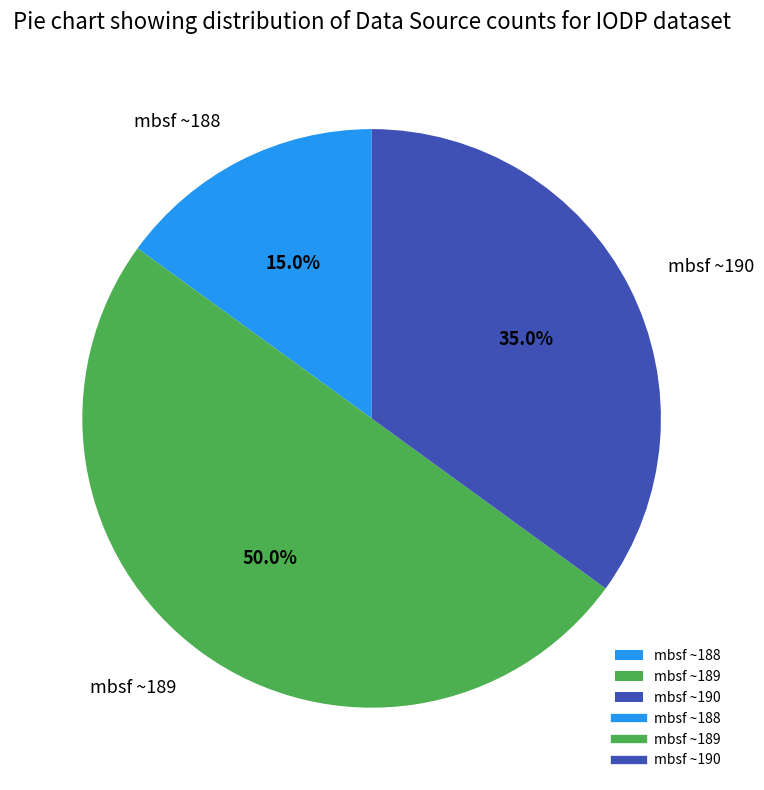

Is mbsf ~188 the majority of the pie?

No